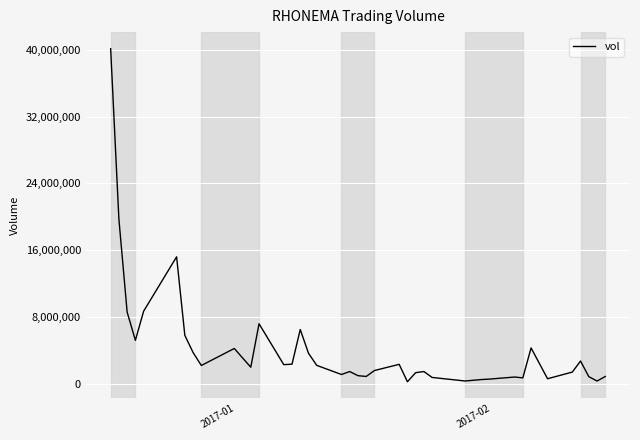

True or false: there are more than 1 points higher than both neighbors.

True